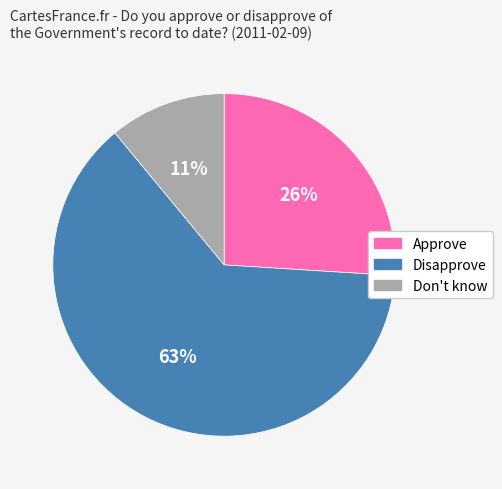

What is the majority slice?

Disapprove